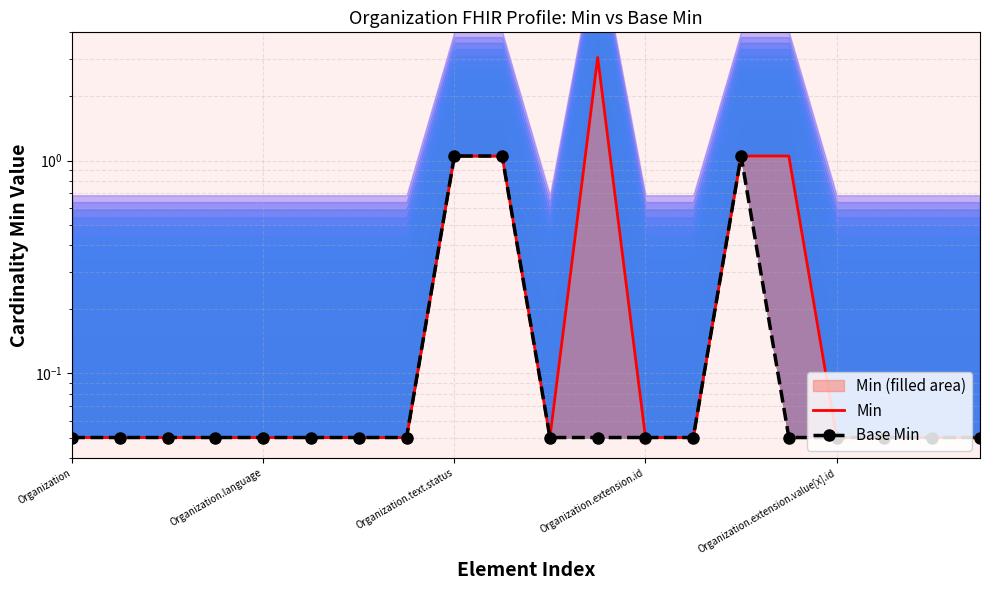

What is the difference between the Min values at 15 and 12?

1.0